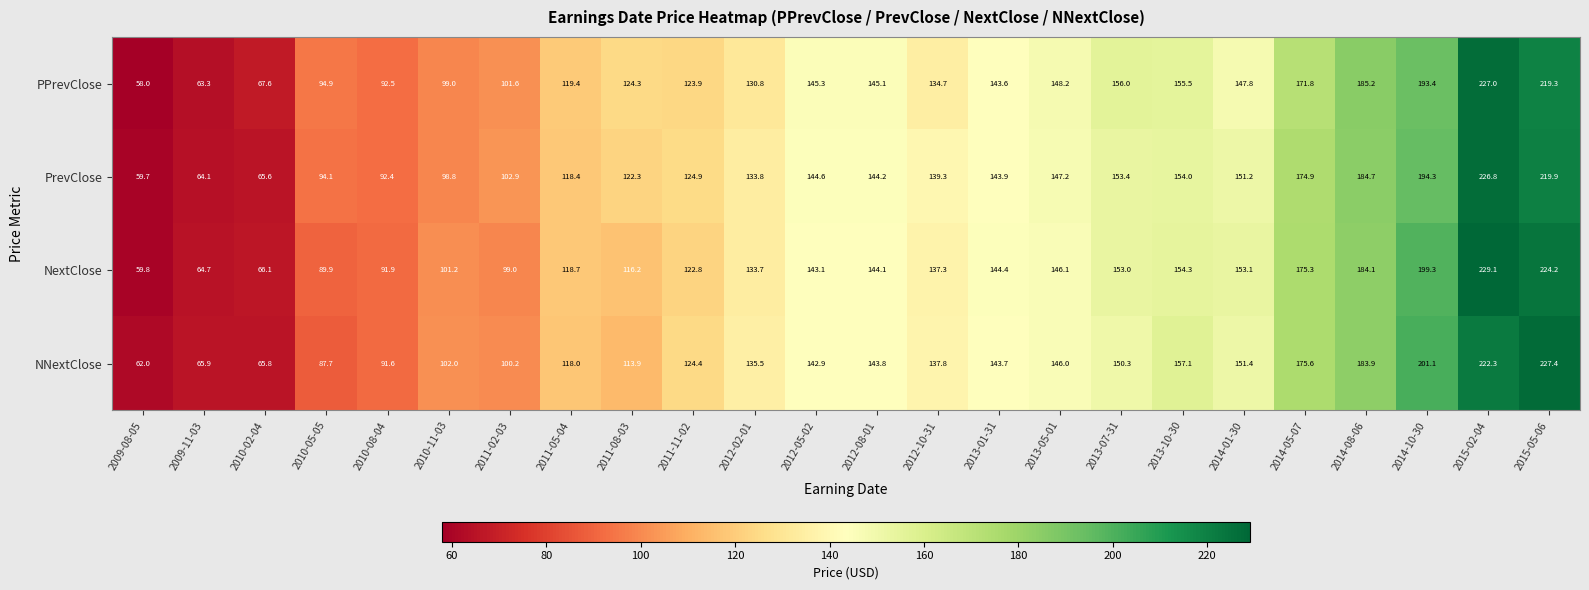

How many data points in PPrevClose are less than 143?

12